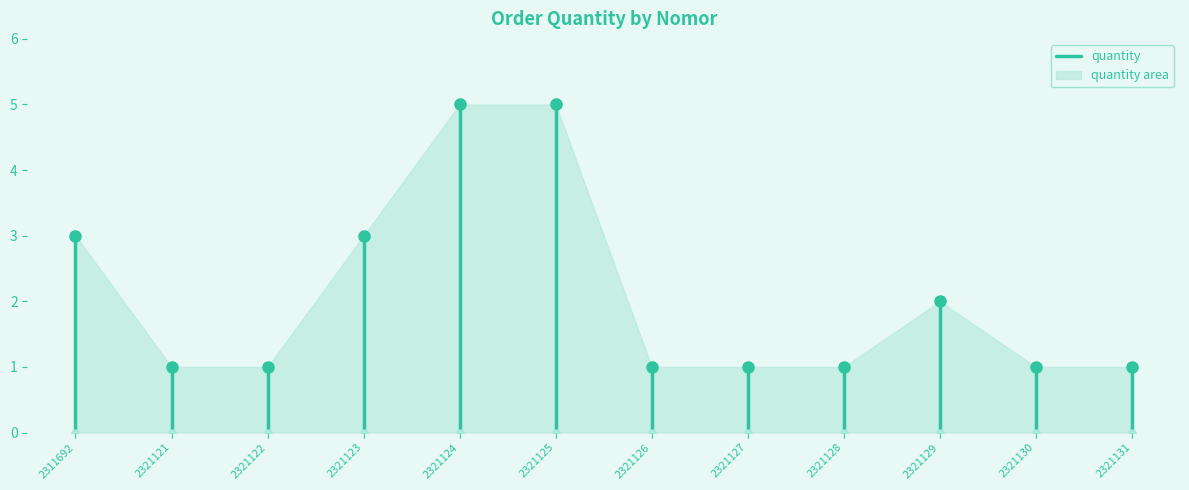

What is the change in value from 2321127 to 2321129?

+1